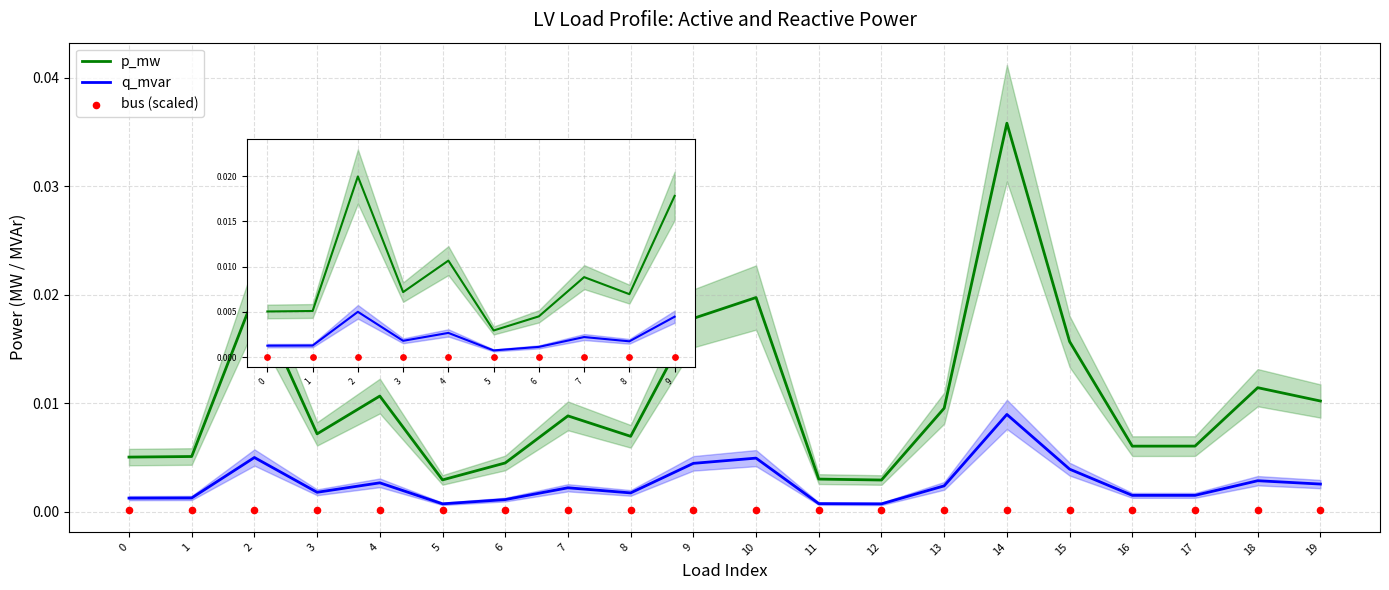

Which series contains the lowest Y value?

q_mvar